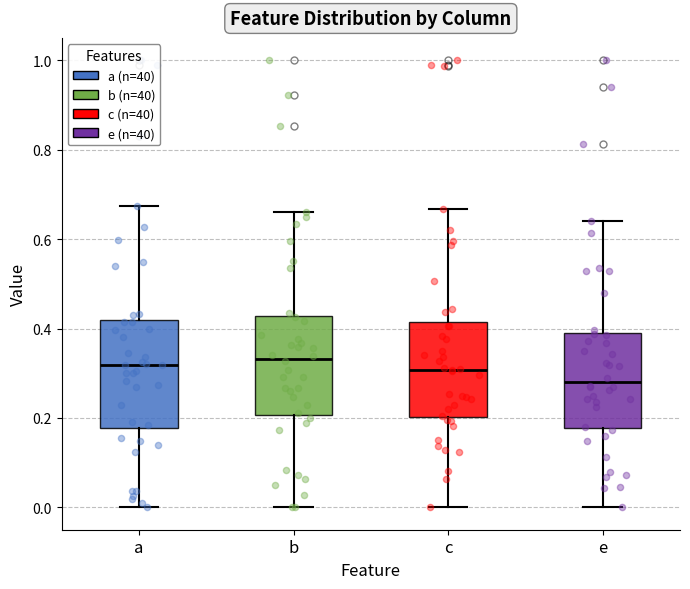

Reading left to right, read every box against the y-axis: the position of its median line, the range the box covers, and the ends of its whiskers. The values are not printed on the chart, so give them approximately, as read against the axis.

a: median 0.32, box 0.18 to 0.42, whiskers 0.00 to 0.68
b: median 0.34, box 0.20 to 0.42, whiskers 0.00 to 0.66
c: median 0.30, box 0.20 to 0.42, whiskers 0.00 to 0.66
e: median 0.28, box 0.18 to 0.40, whiskers 0.00 to 0.64